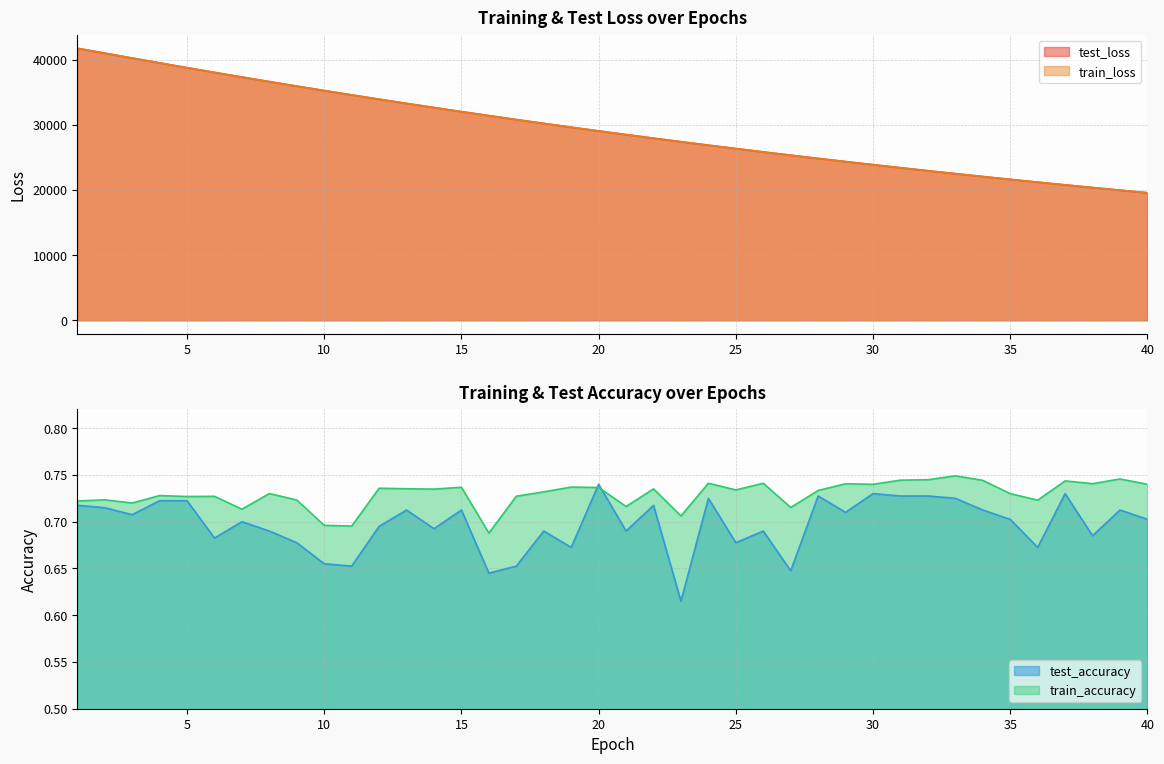

How many series are shown in this chart?

4